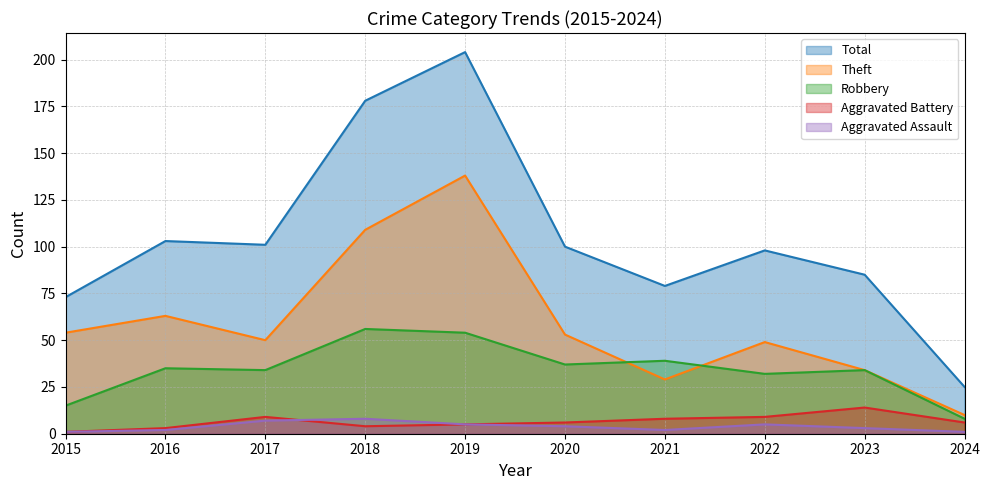

What is the approximate value of Aggravated Assault at 2015?

1